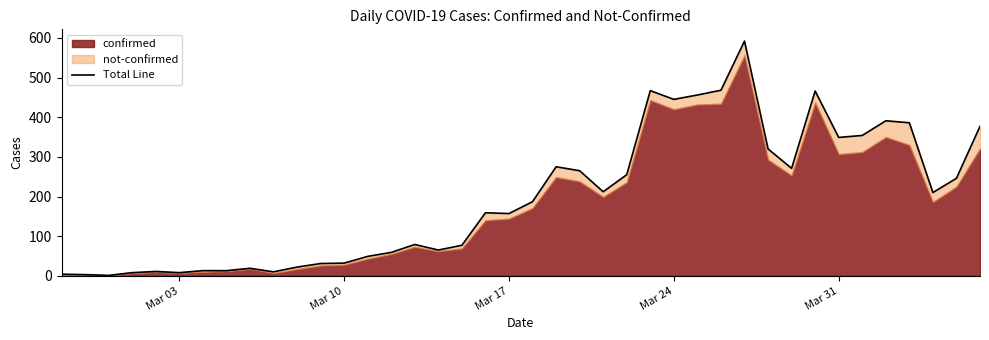

What is the sum of the values at 2020-03-01 and 2020-02-29?

9